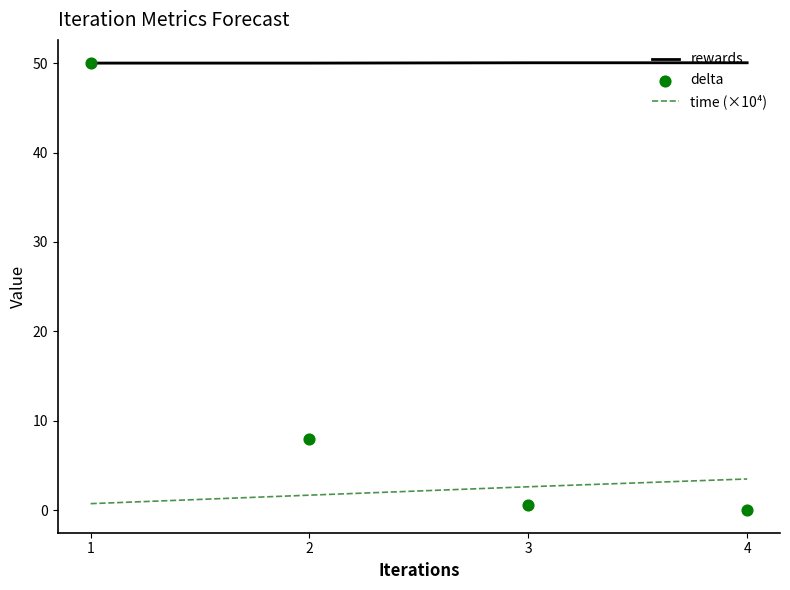

Which series reaches the minimum Y coordinate?

delta